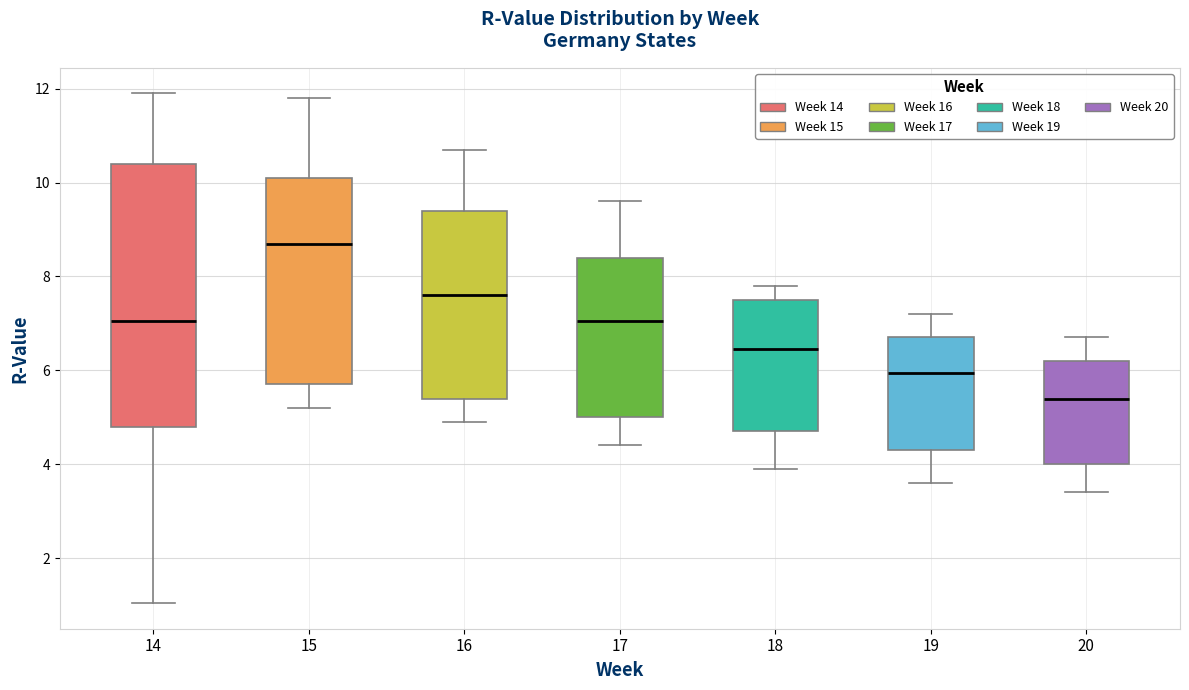

Comparing the boxes themselves (not the whiskers), which one is the tallest?

14